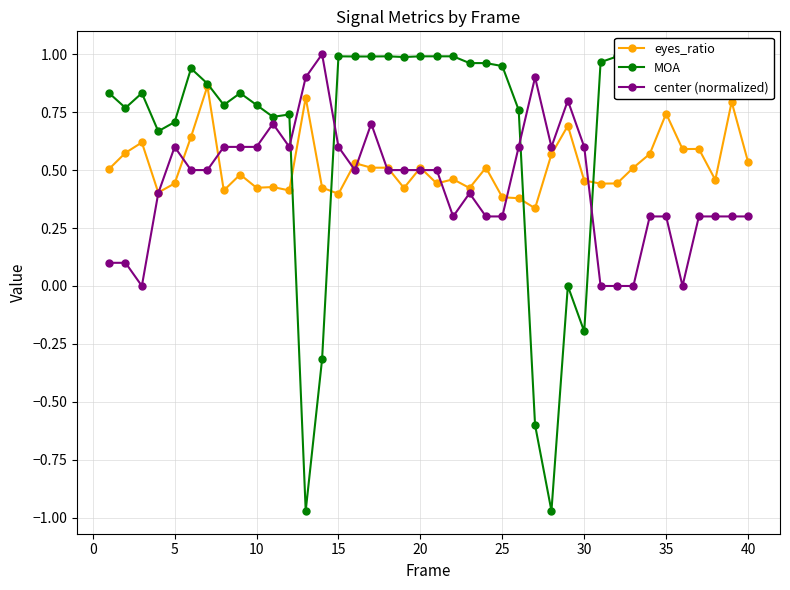

Which series has the widest spread of values?

MOA